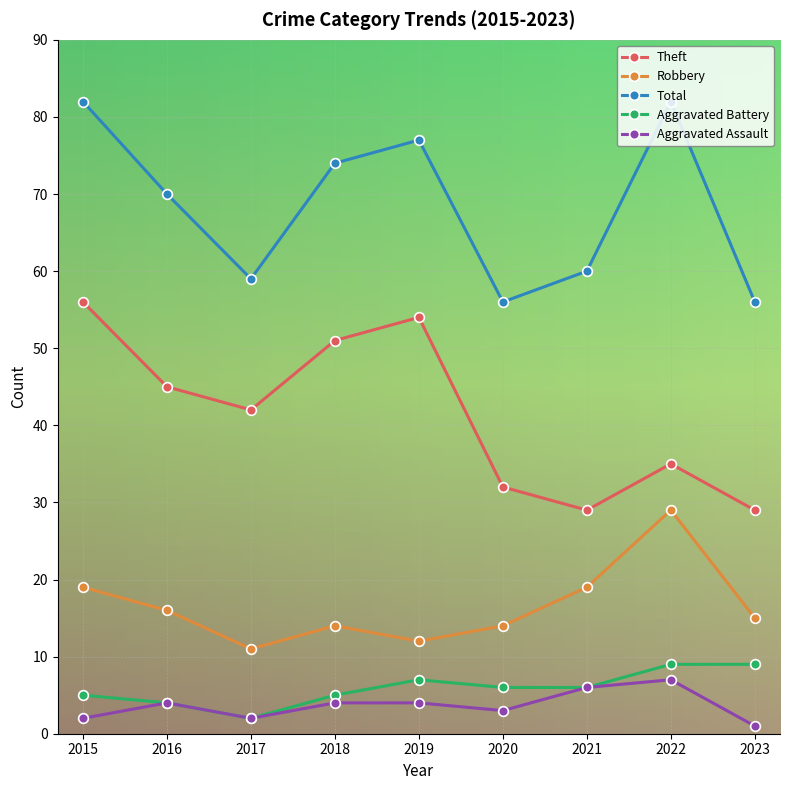

In Theft, how many points are higher than both neighbors (excluding endpoints)?

2